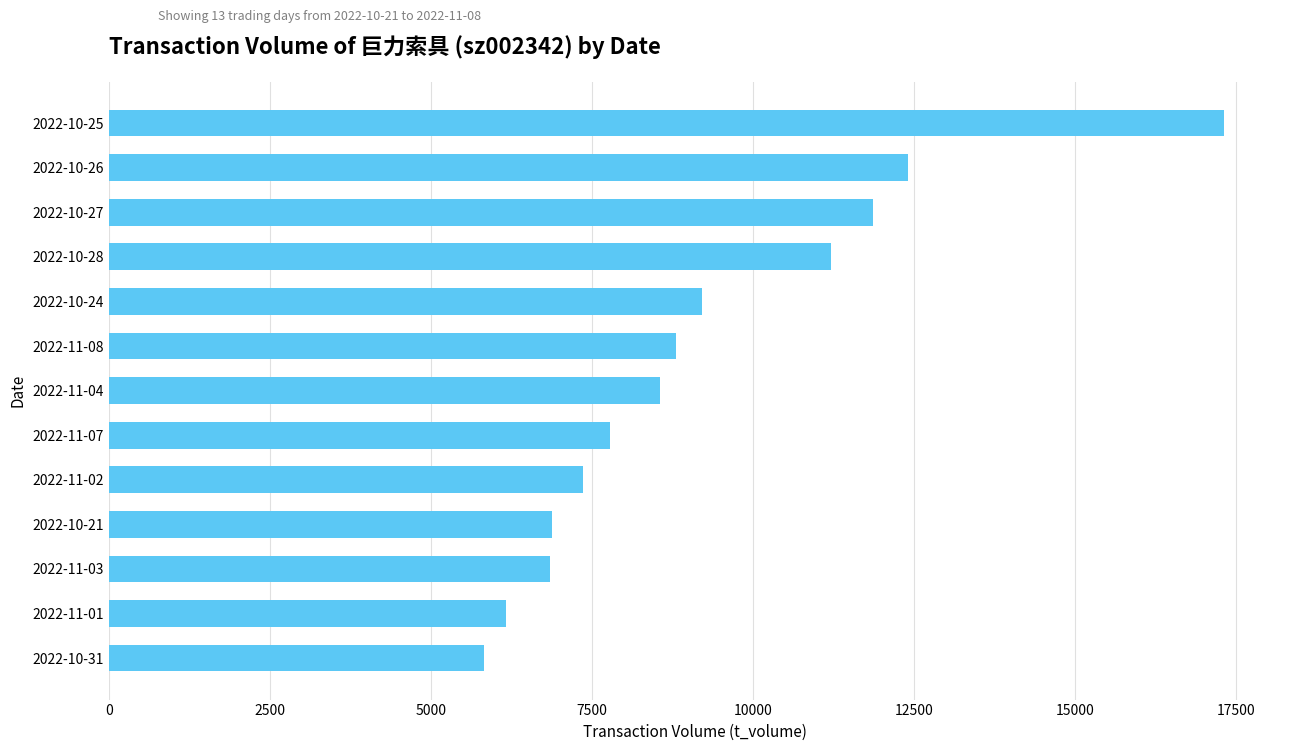

The value at 2022-11-02 is 1579. True or false?

False